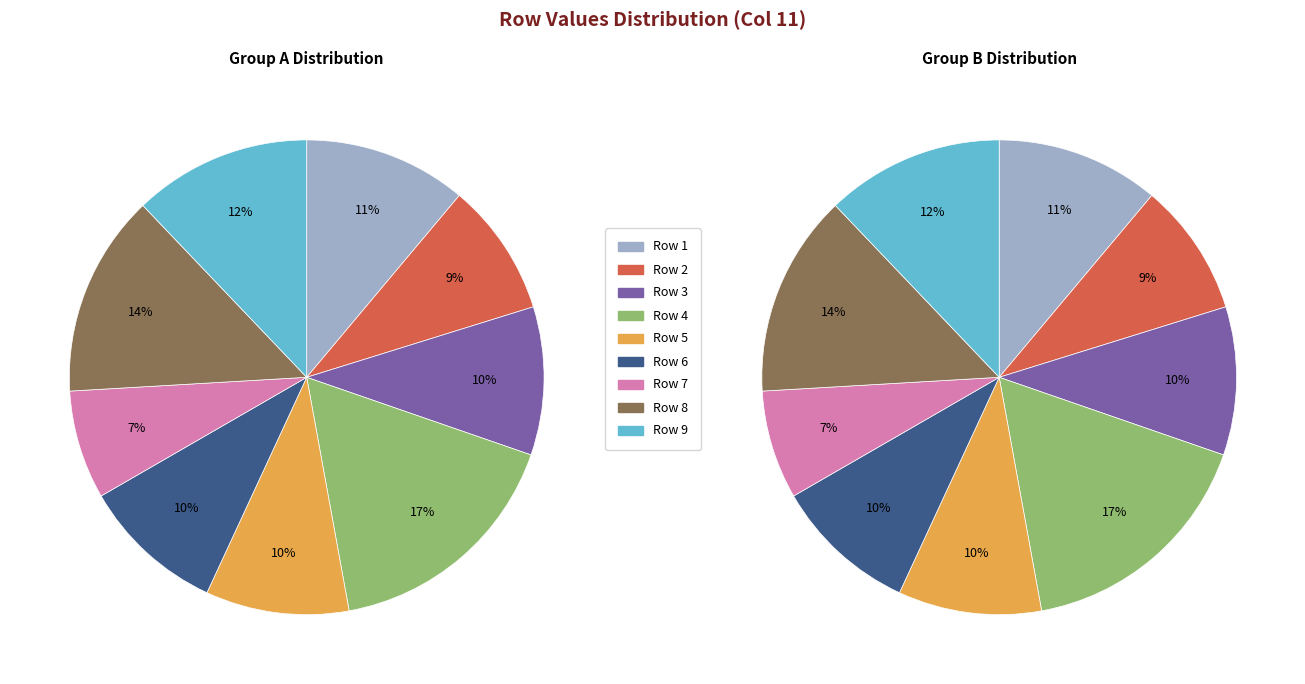

Is there any slice that represents more than half of the pie?

No